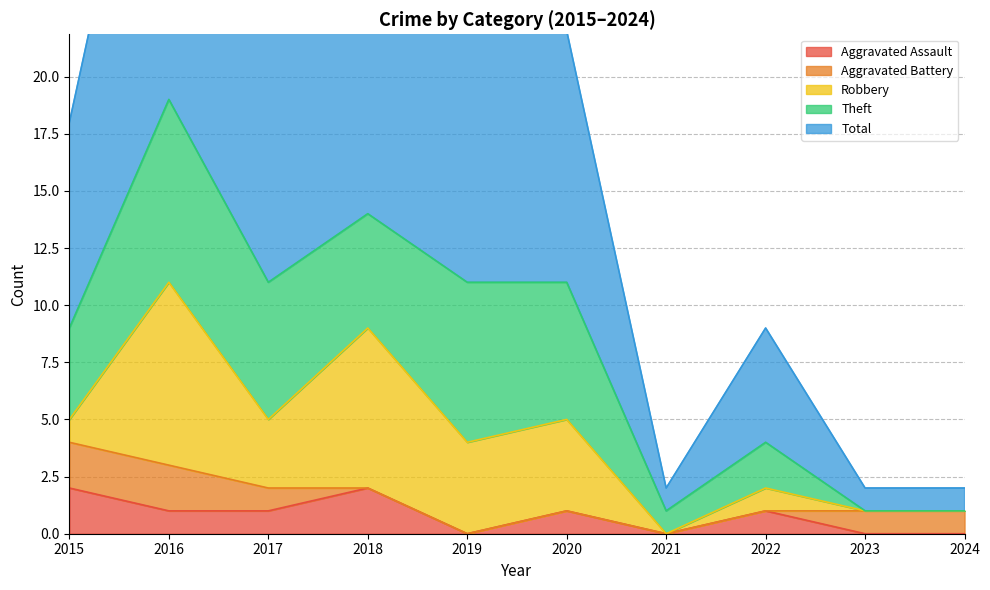

How many values in the Theft series are below 5?

5